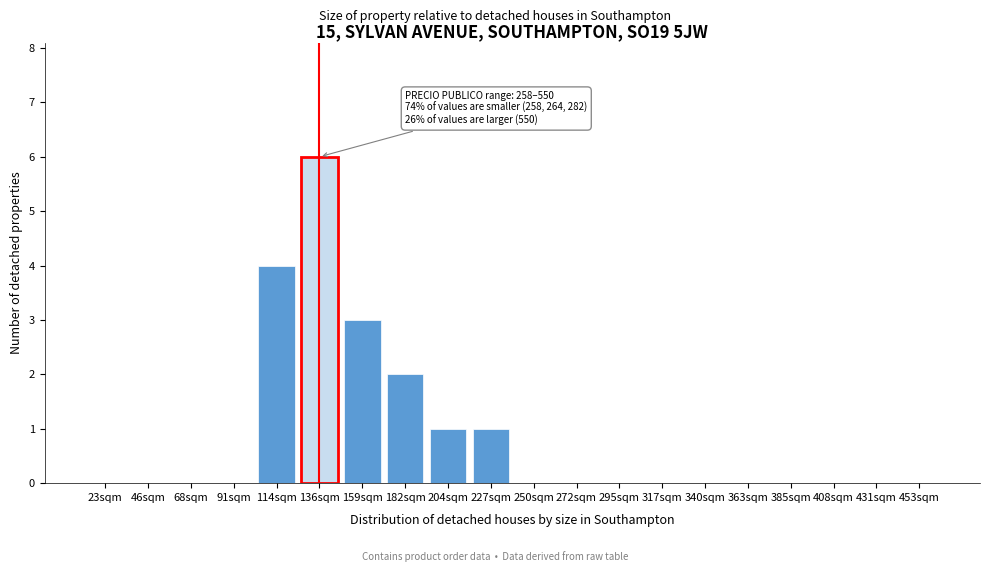

Reading right to left, what are all the values shown in this chart?

453sqm=0	431sqm=0	408sqm=0	385sqm=0	363sqm=0	340sqm=0	317sqm=0	295sqm=0	272sqm=0	250sqm=0	227sqm=1	204sqm=1	182sqm=2	159sqm=3	136sqm=6	114sqm=4	91sqm=0	68sqm=0	46sqm=0	23sqm=0